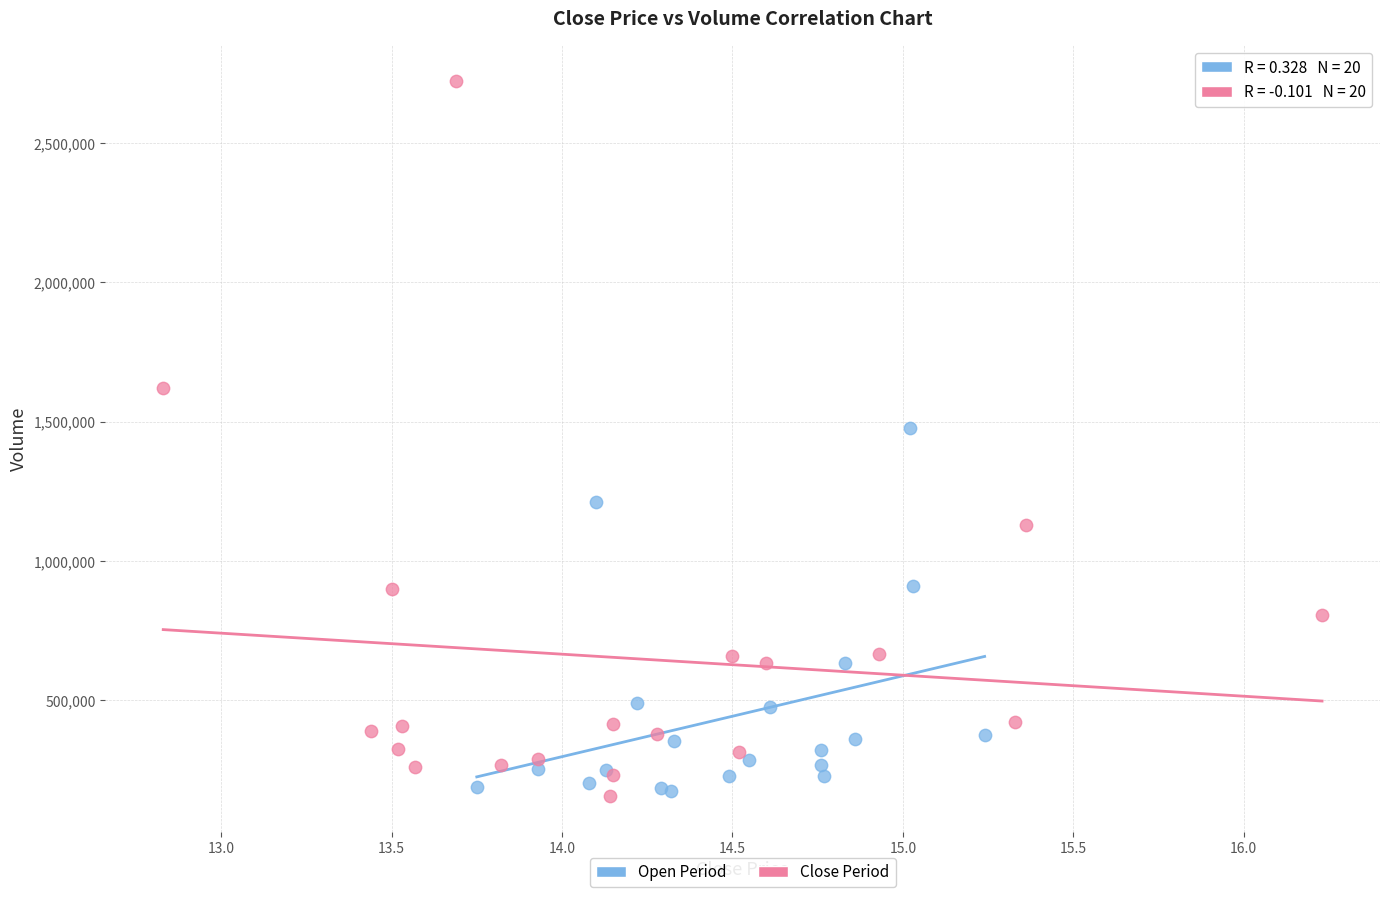

Which series has the widest spread of Y values?

Close Period